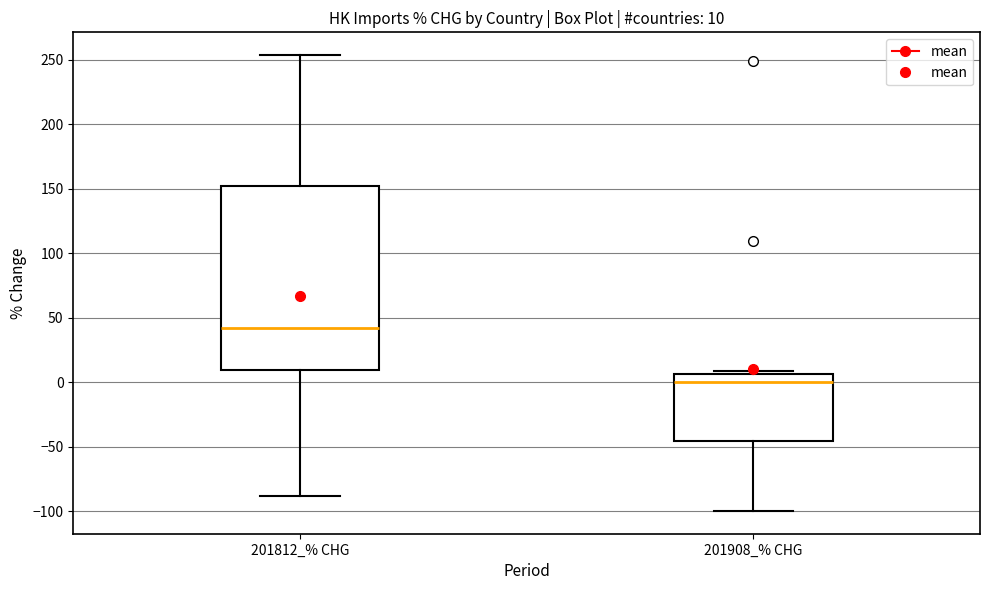

Which box's median line is the lowest?

201908_% CHG